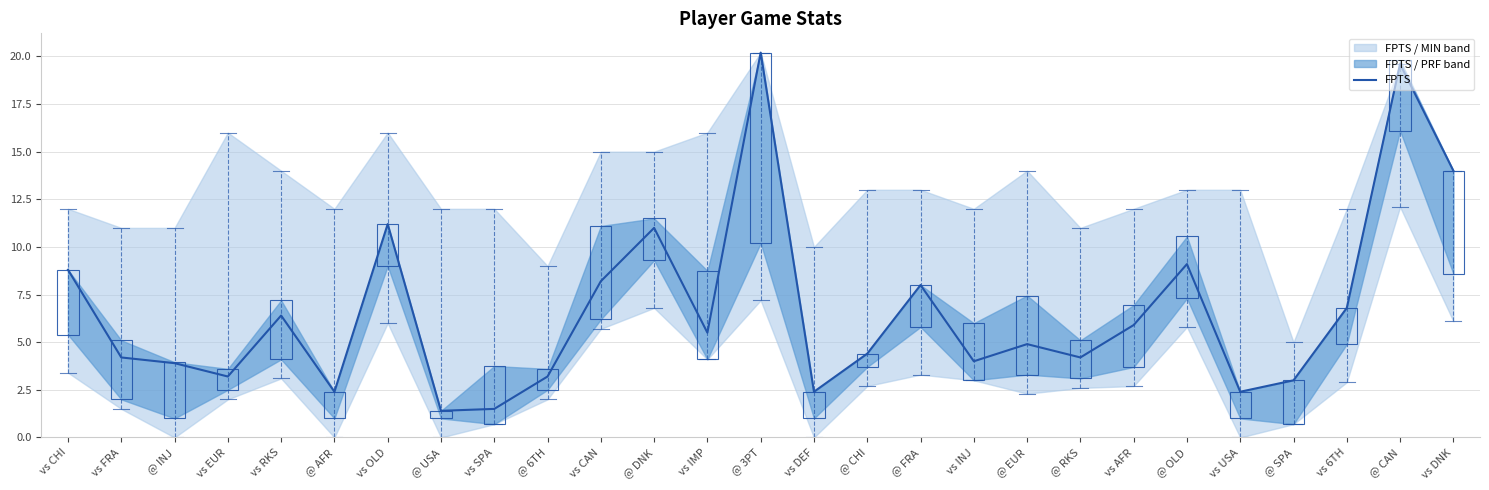

What is the label of the 6th point from the right?

@ OLD